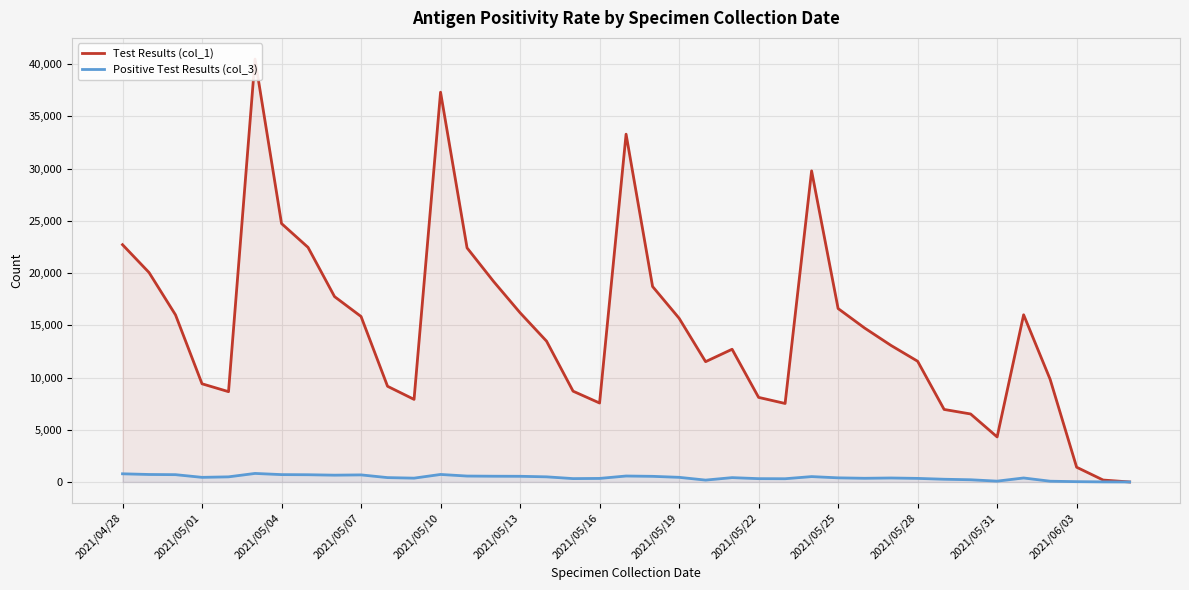

What is the sum of the Positive Test Results (col_3) values at 35 and 37?

79